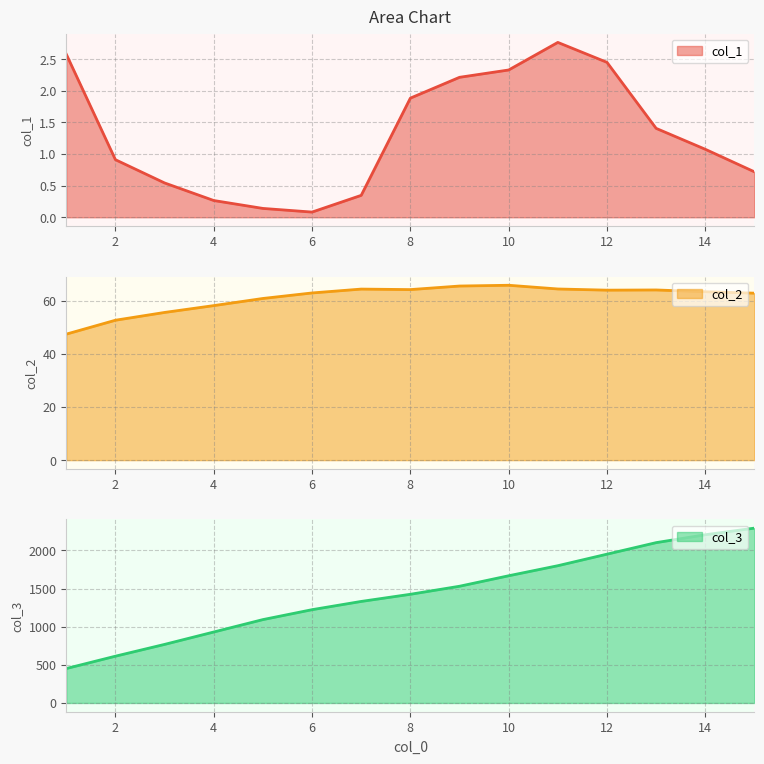

Which series has the largest range (max minus min)?

col_3